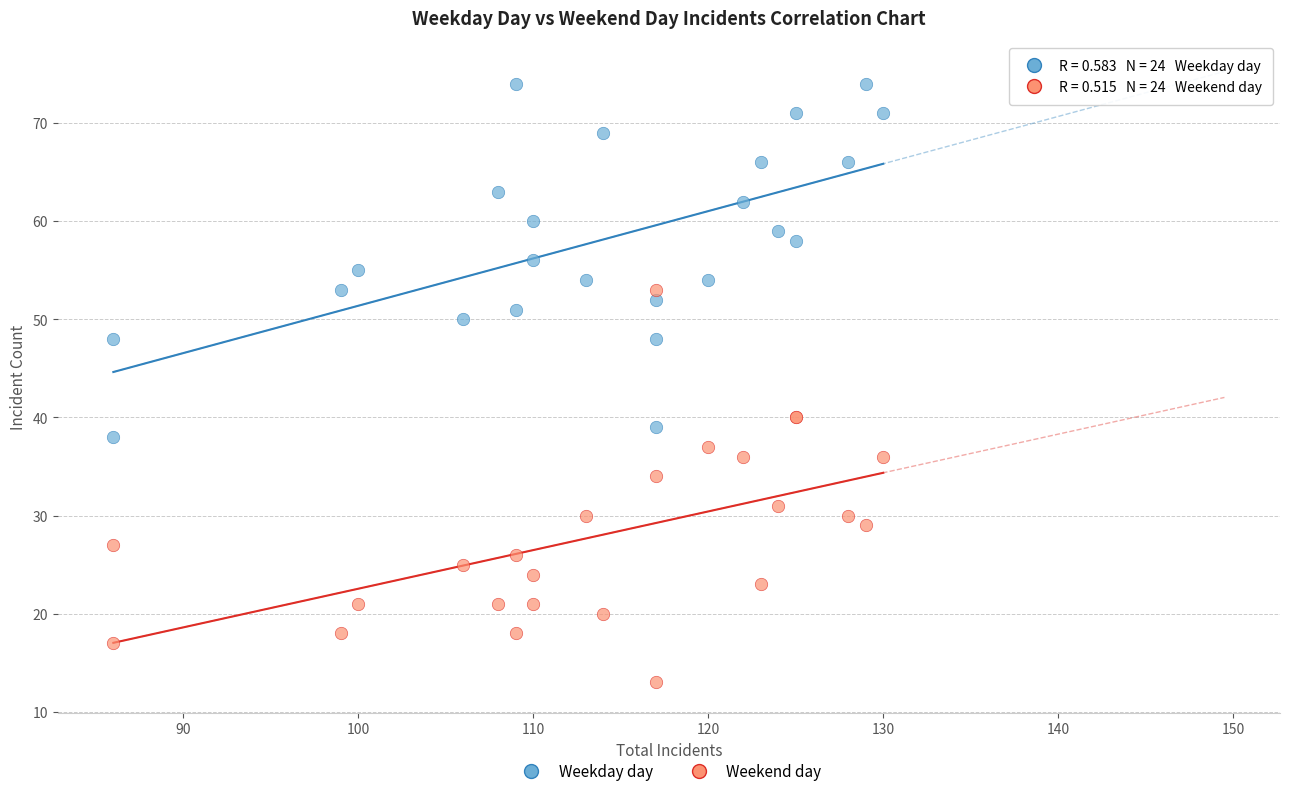

Which series reaches the minimum Y coordinate?

Weekend day